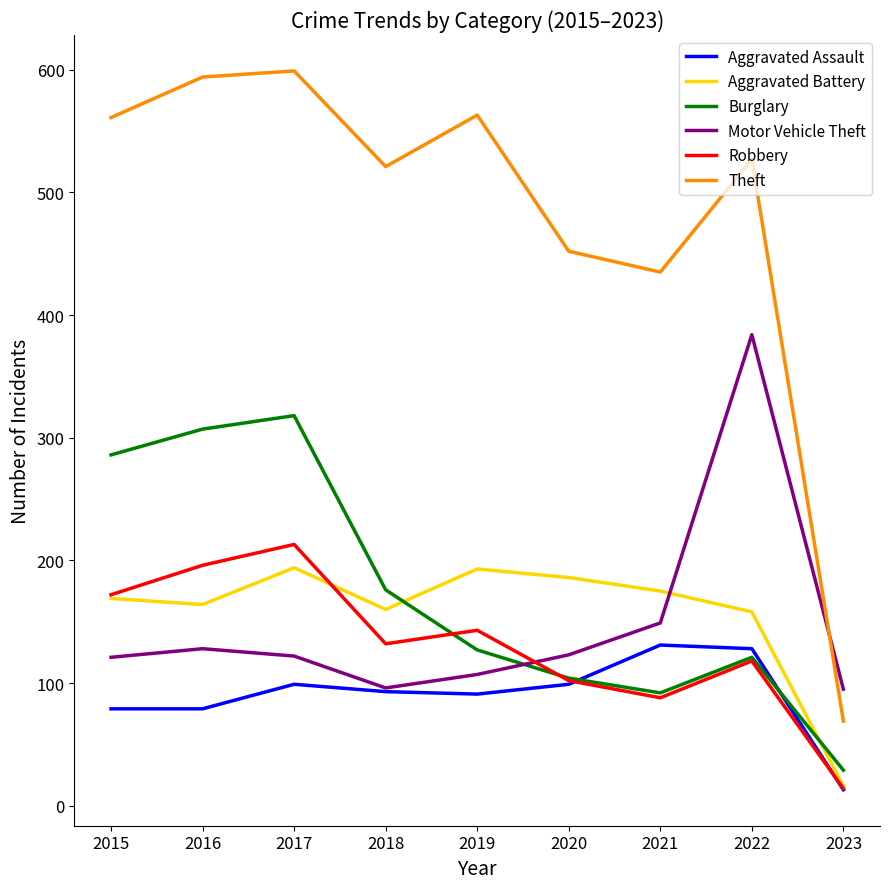

What is the spread (max minus min) of values at 2022?

409